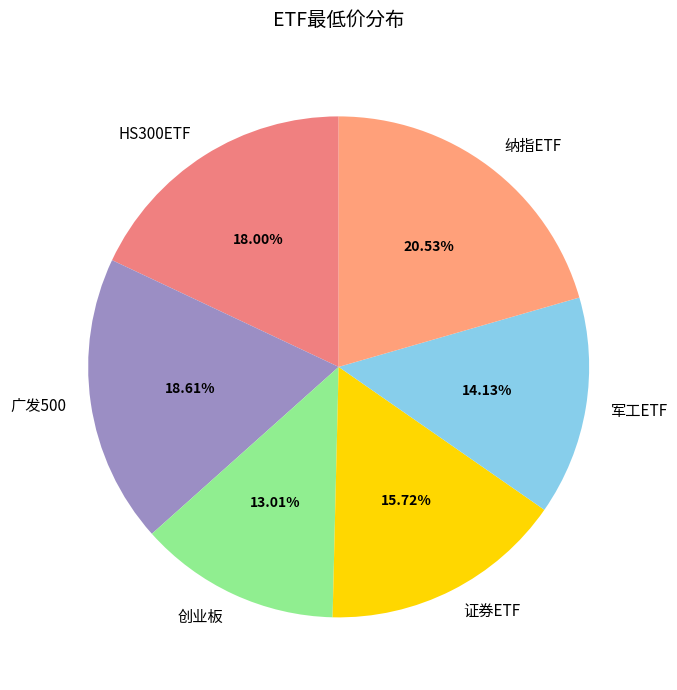

Rank the categories by value from lowest to highest.

创业板, 军工ETF, 证券ETF, HS300ETF, 广发500, 纳指ETF